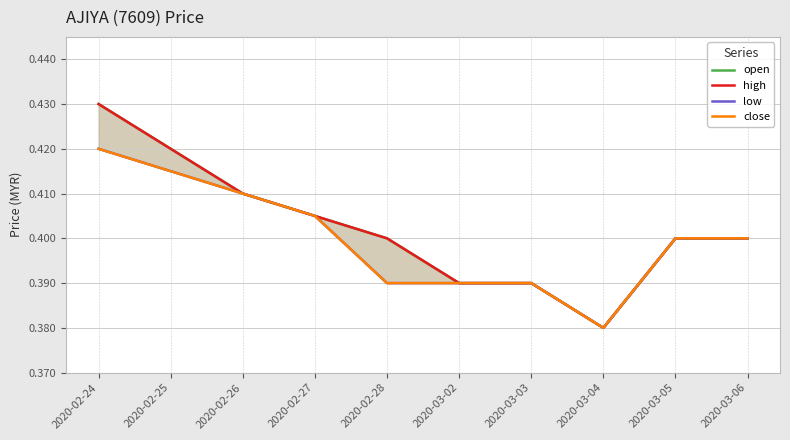

True or false: high has more than 1 interior local peaks.

False